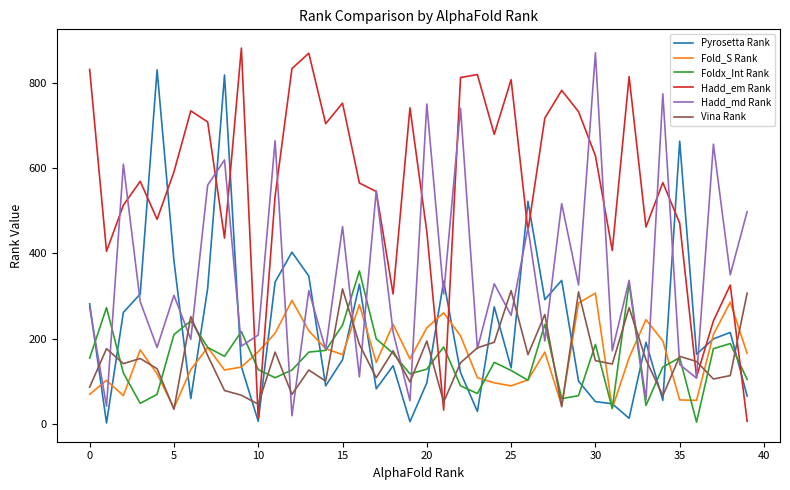

Count the number of categories in the chart.

40